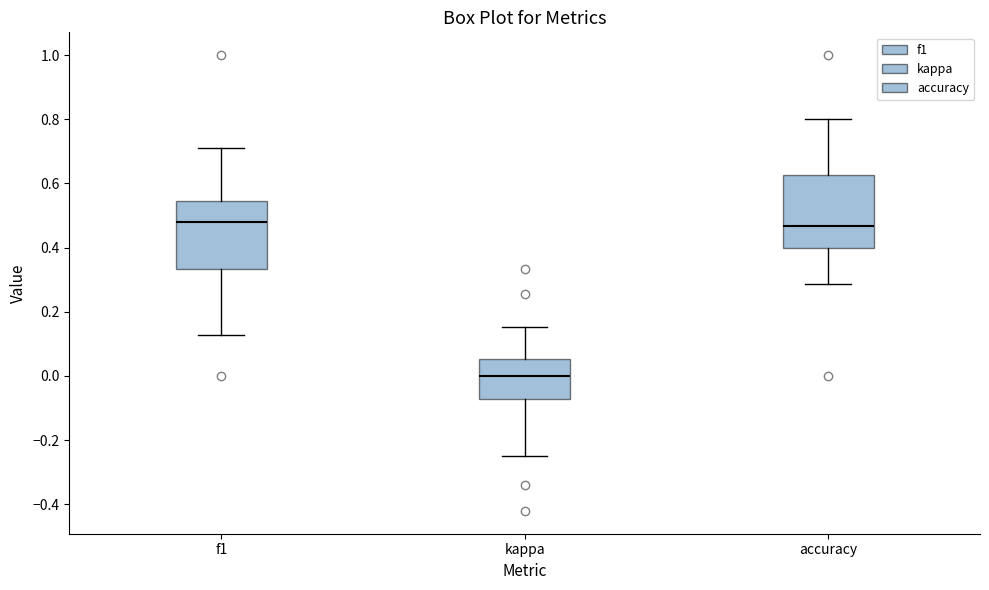

Reading left to right, transcribe this box plot: for each box, give where its median line is, the range the box spans, and where its two whiskers end, as read against the y-axis. The values are not printed on the chart, so give them approximately, as read against the axis.

f1: median 0.48, box 0.34 to 0.54, whiskers 0.12 to 0.72
kappa: median 0.00, box -0.08 to 0.06, whiskers -0.24 to 0.16
accuracy: median 0.46, box 0.40 to 0.62, whiskers 0.28 to 0.80